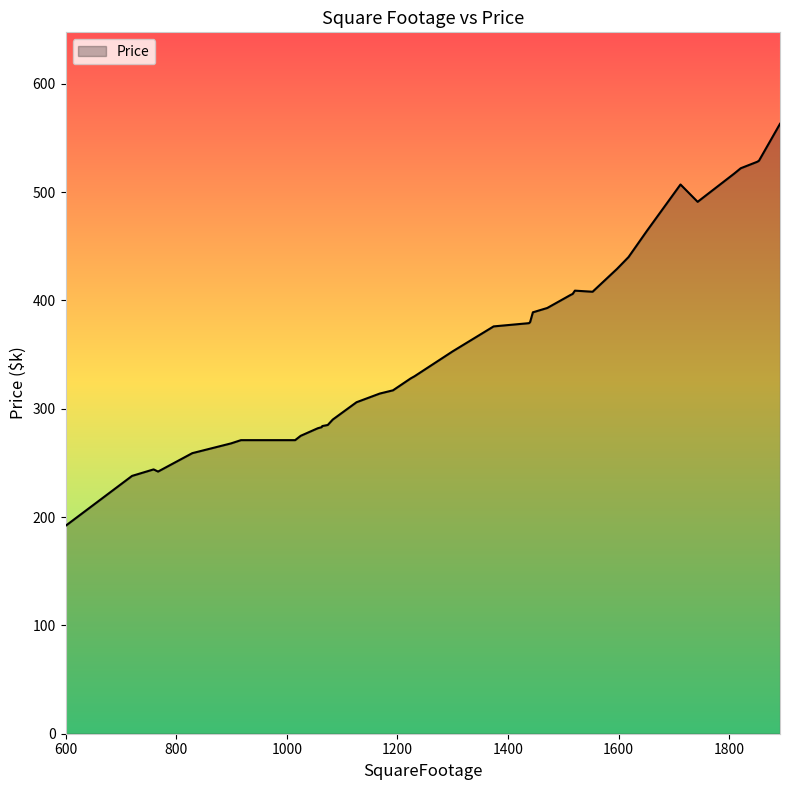

What is the maximum value shown in the chart?

563